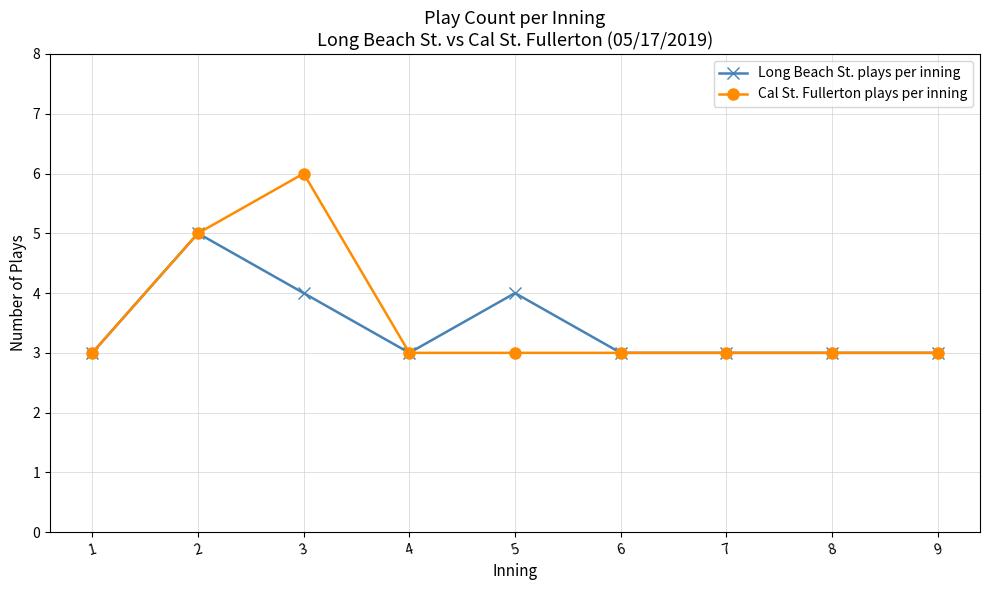

What is the minimum value for Long Beach St. plays per inning?

3